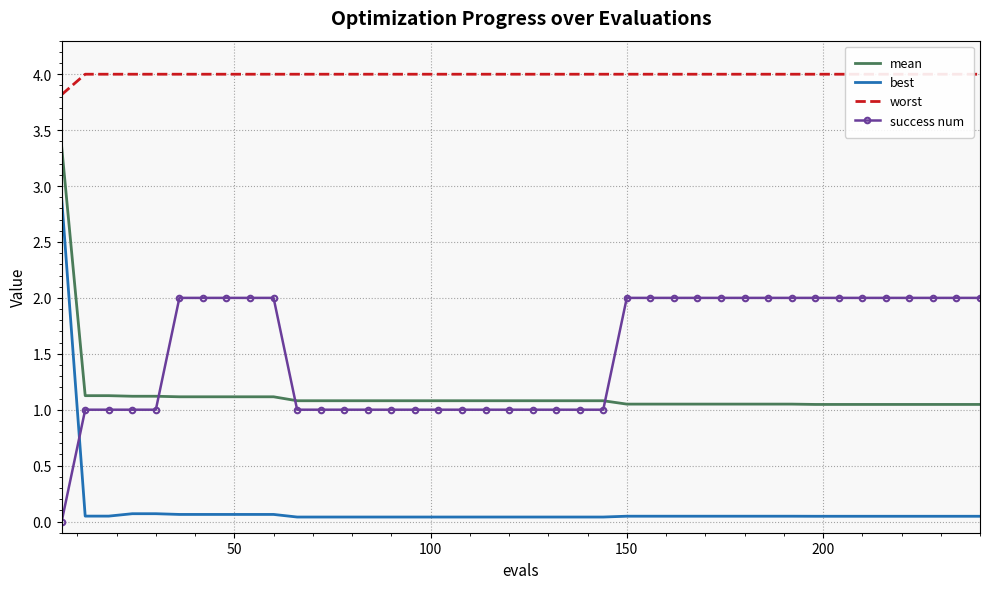

True or false: best and mean intersect in this chart.

False